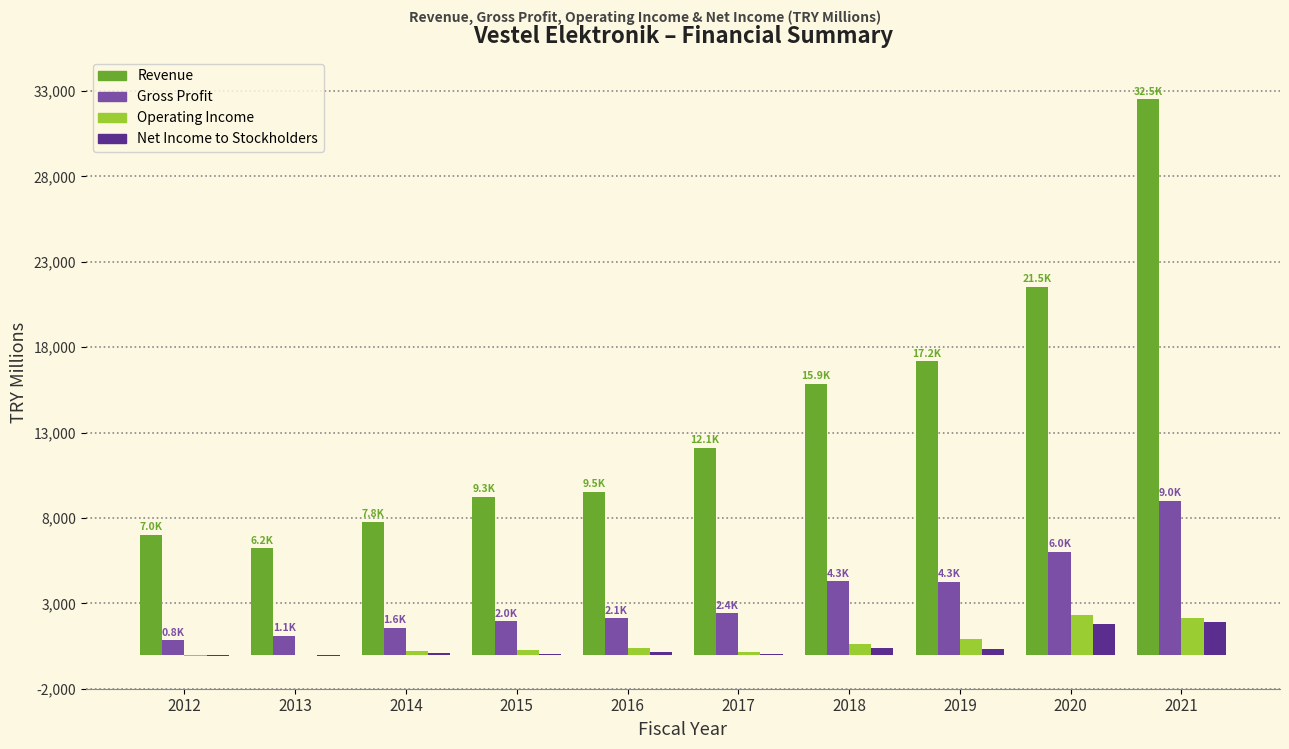

The value of Gross Profit at 2013 is 1084.5. True or false?

True